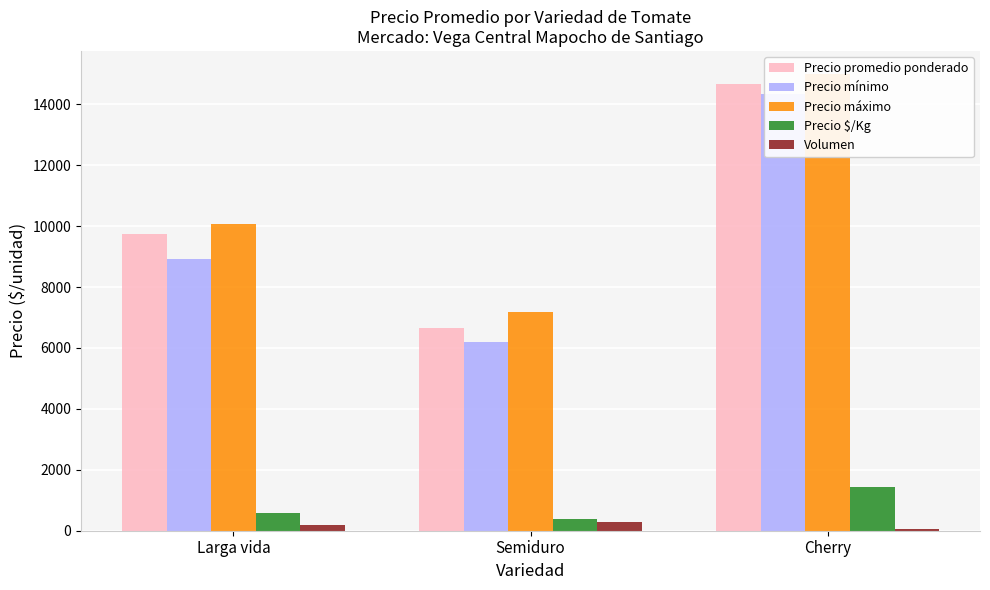

What are all the series names shown in the legend?

Precio promedio ponderado, Precio mínimo, Precio máximo, Precio $/Kg, Volumen